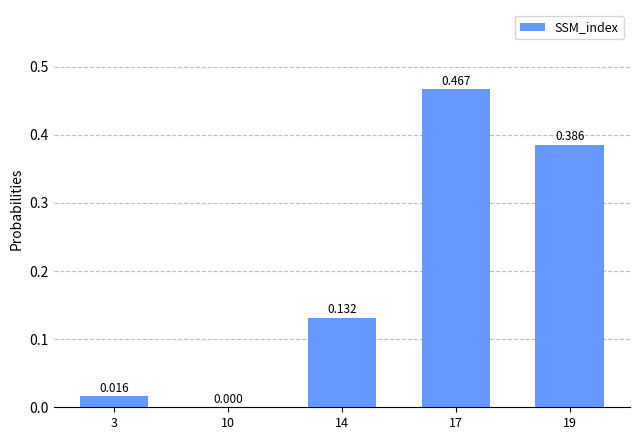

True or false: the data shows 0.0 at 10.

True